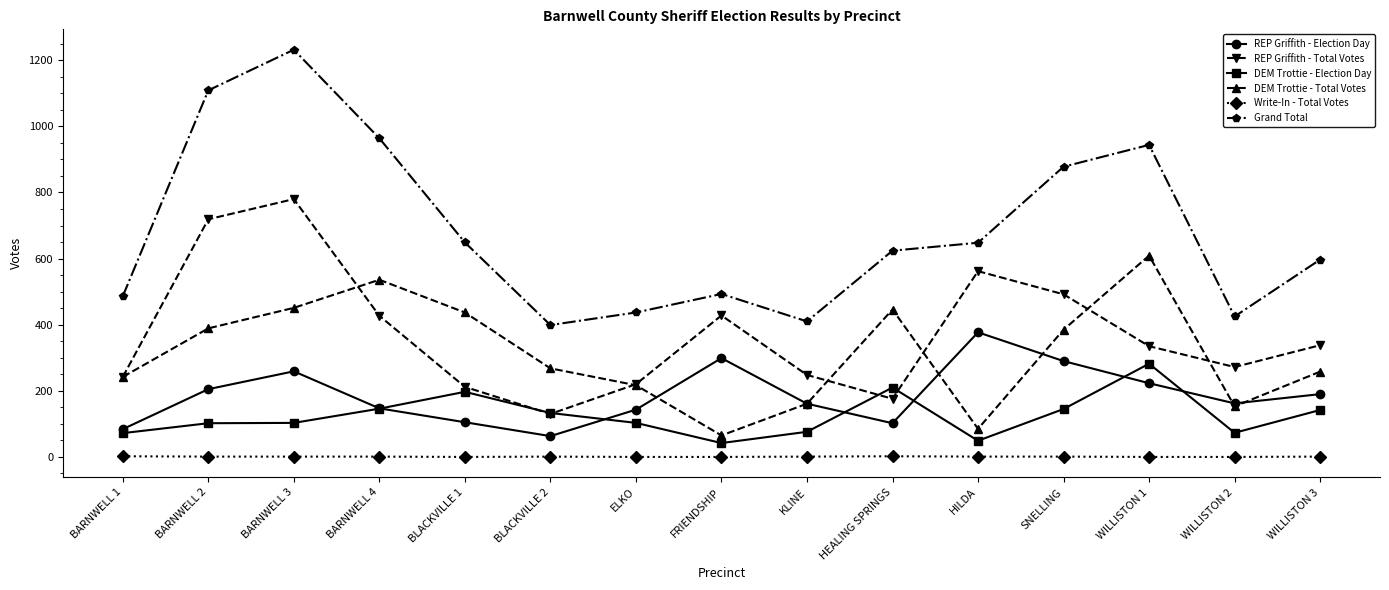

What is the average value of the Grand Total series?

686